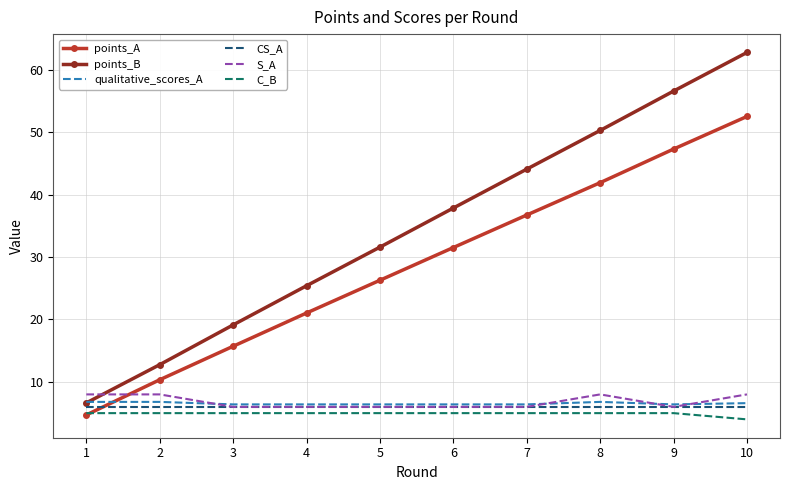

What is the smallest value displayed?

4.0